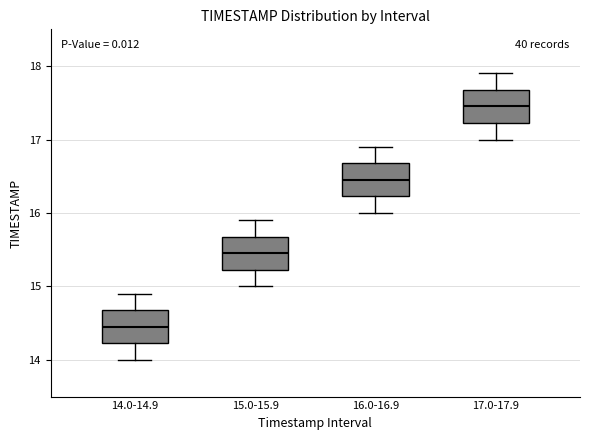

Which box has the highest median line?

17.0-17.9